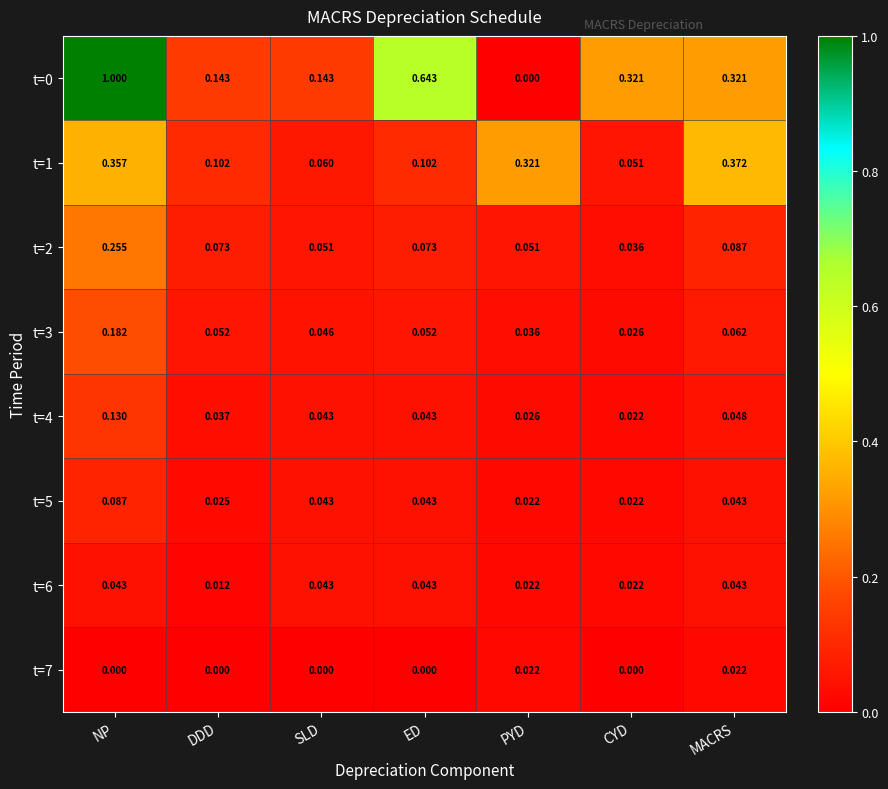

At which label does t=0 reach its peak?

NP